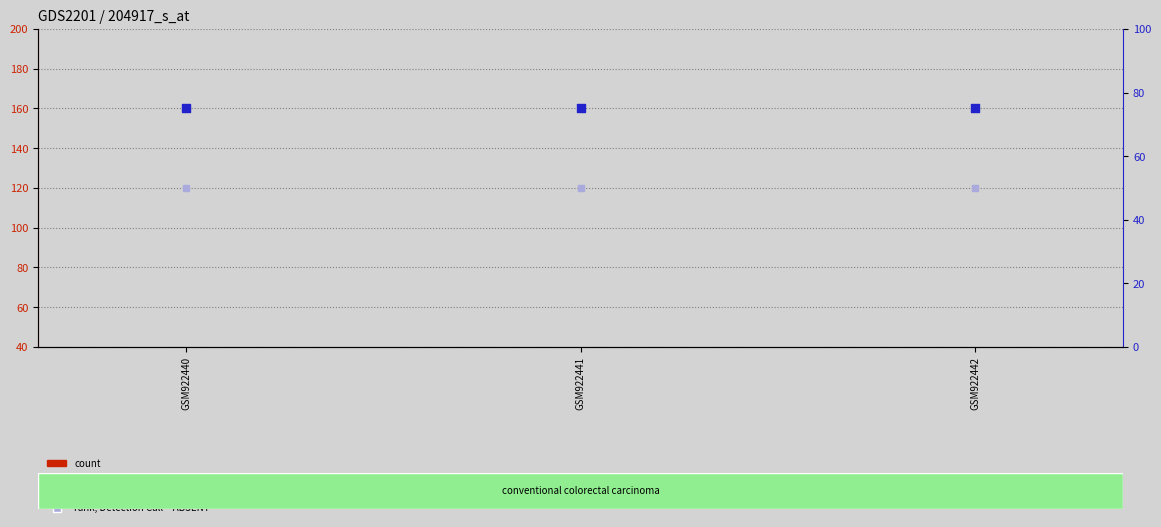

At how many categories does at least one series exceed 13?

3